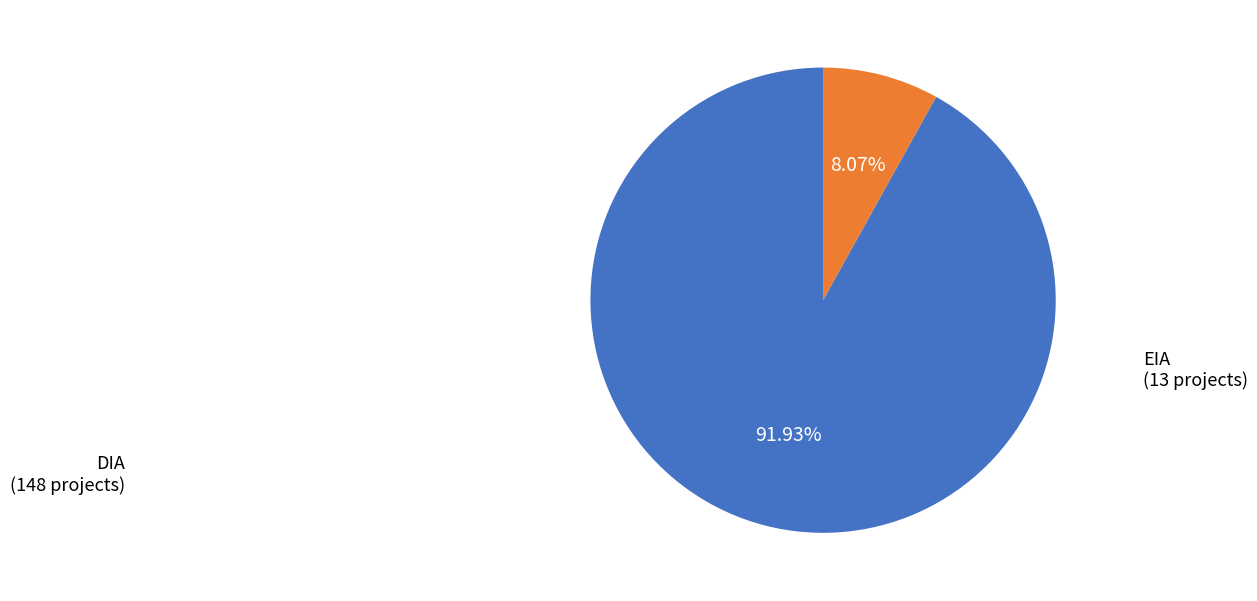

Is it true that DIA is 99% of the pie?

False